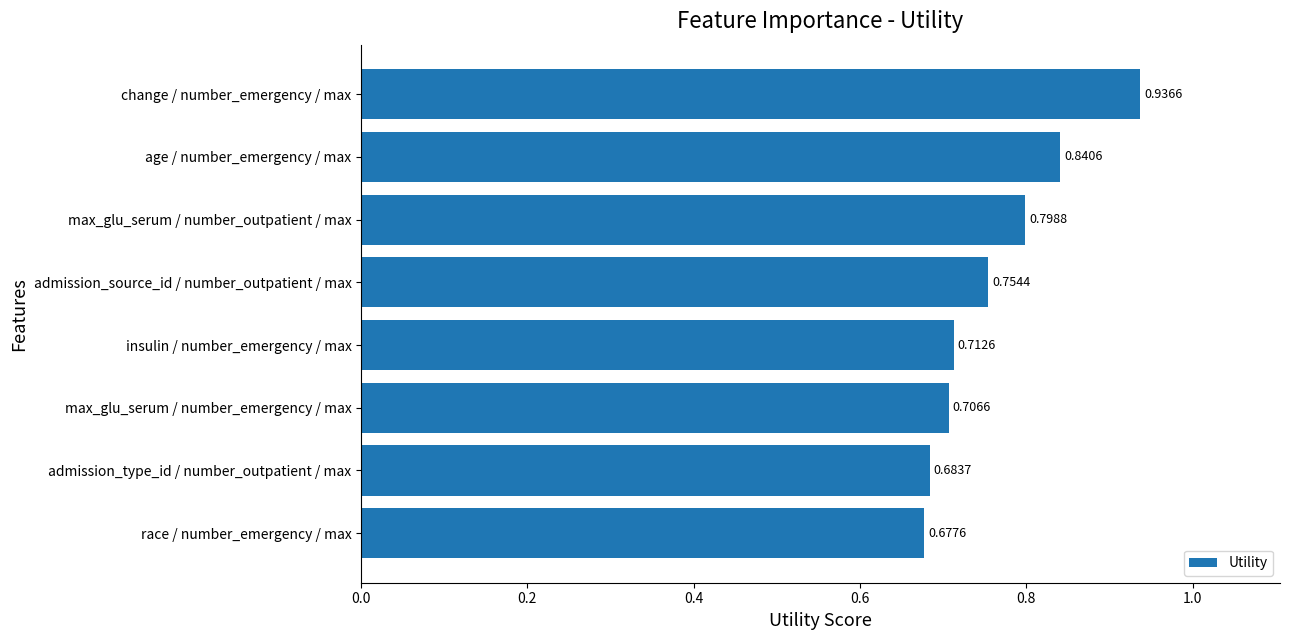

Between race / number_emergency / max and max_glu_serum / number_outpatient / max, which is larger?

max_glu_serum / number_outpatient / max